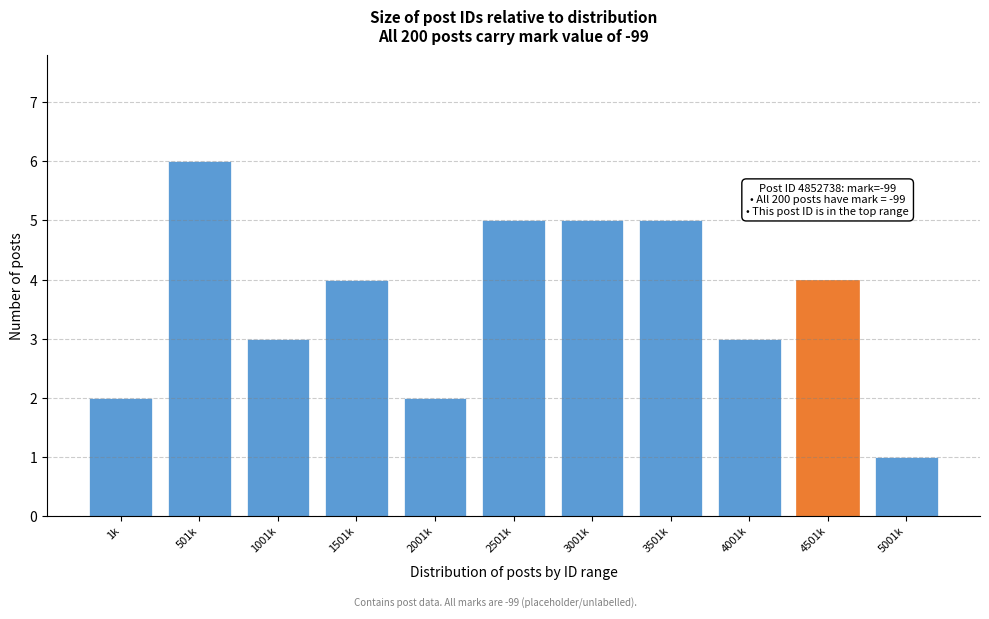

Reading left to right, transcribe all the data shown in this chart.

1k=2	501k=6	1001k=3	1501k=4	2001k=2	2501k=5	3001k=5	3501k=5	4001k=3	4501k=4	5001k=1